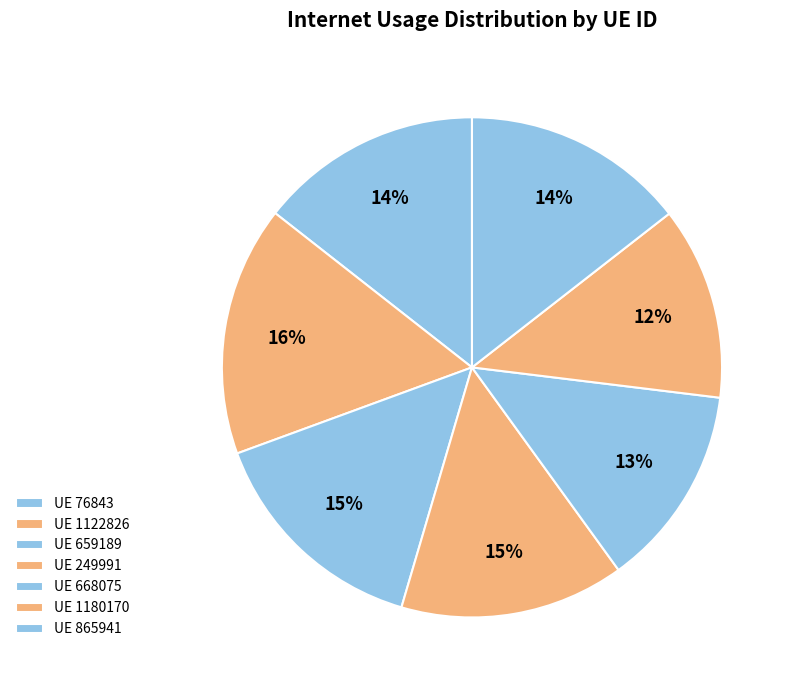

Is there any slice that represents more than half of the pie?

No